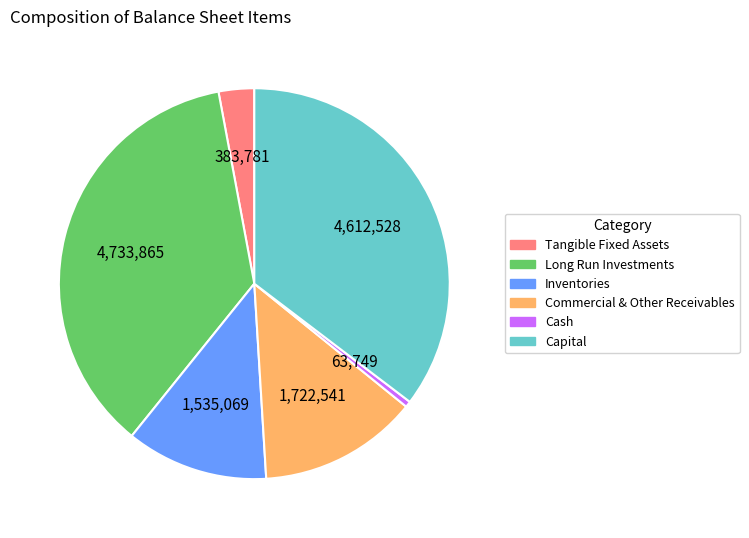

Is Inventories the majority of the pie?

No